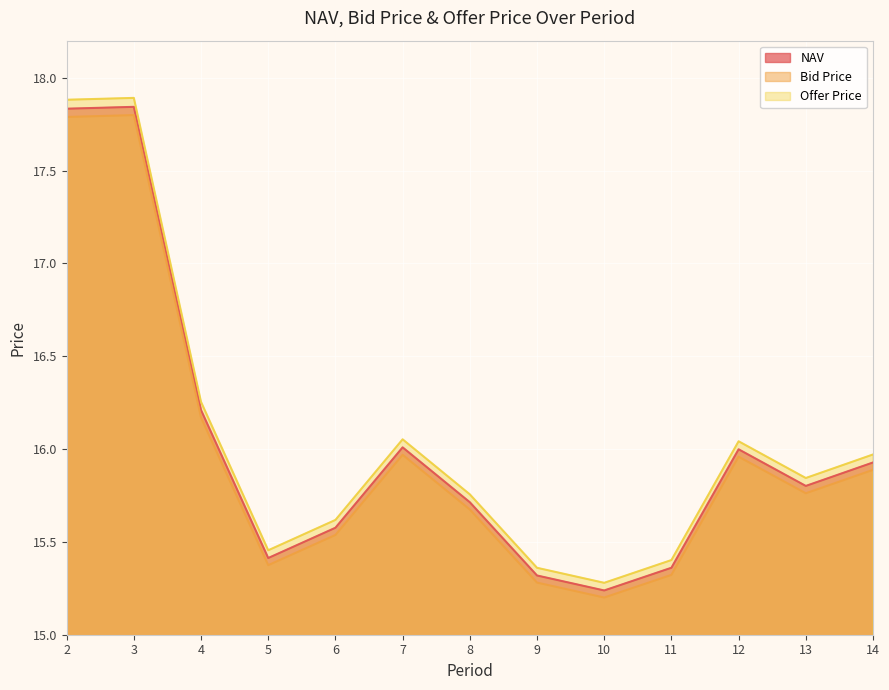

At which label does Offer Price reach its peak?

3